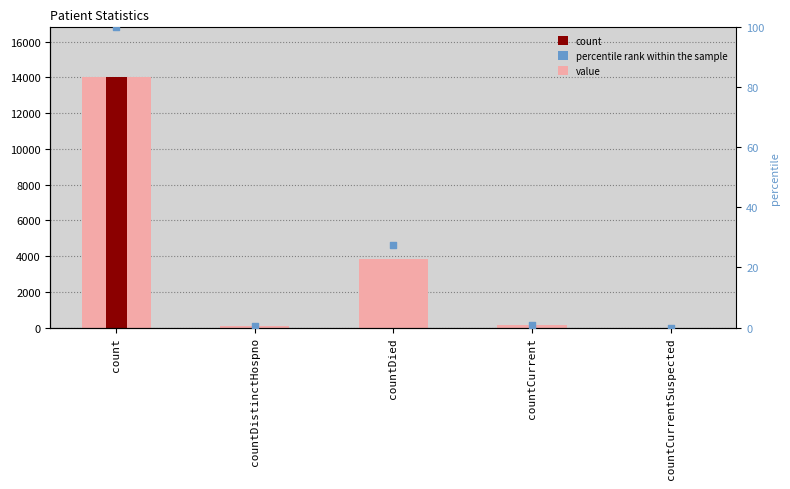

At how many categories does at least one series exceed 12317?

1